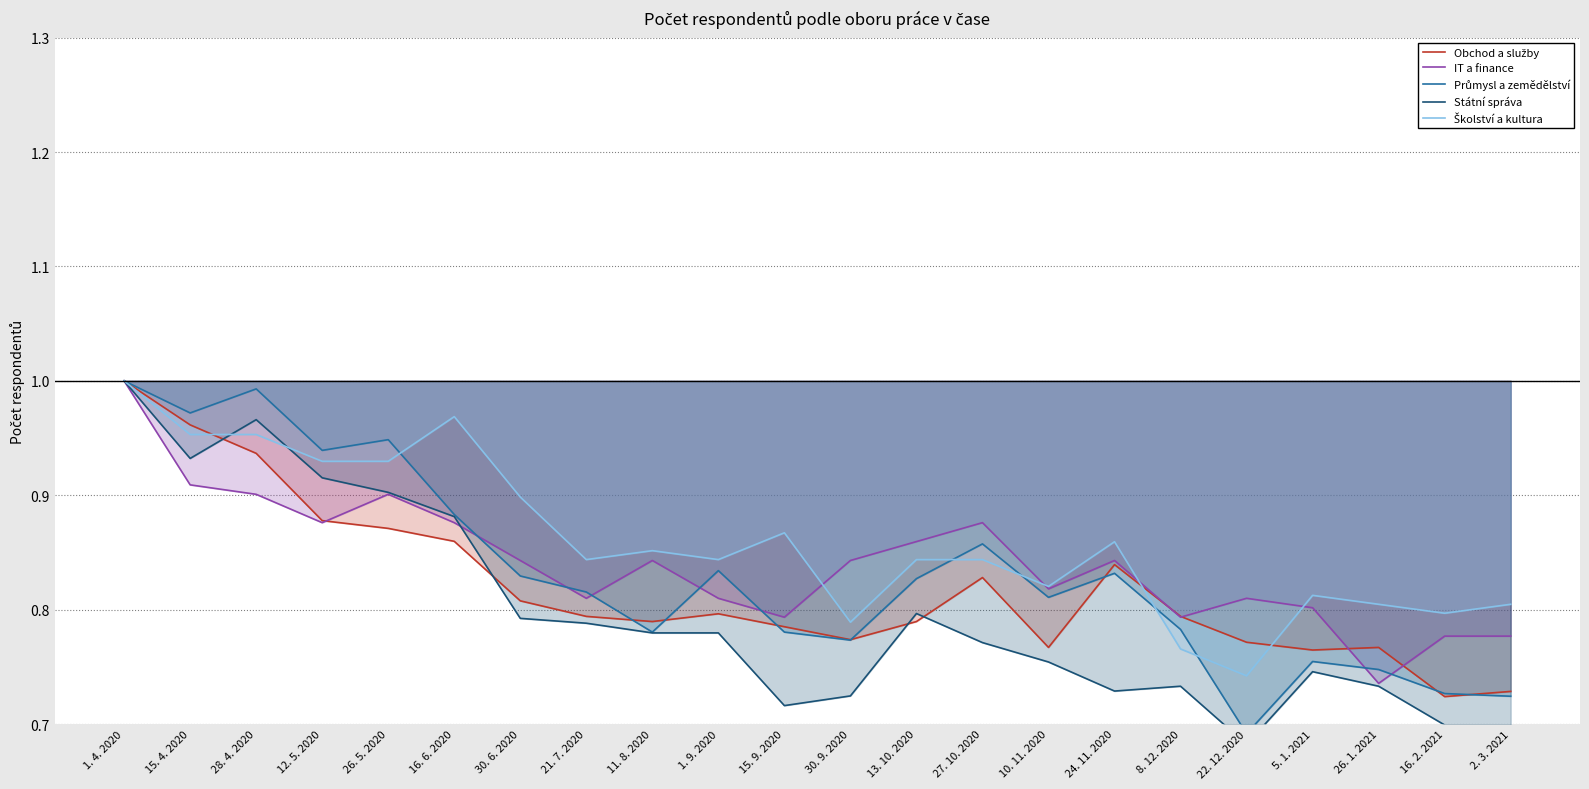

List the series in order of their peak value, lowest first.

Obchod a služby, IT a finance, Průmysl a zemědělství, Státní správa, Školství a kultura